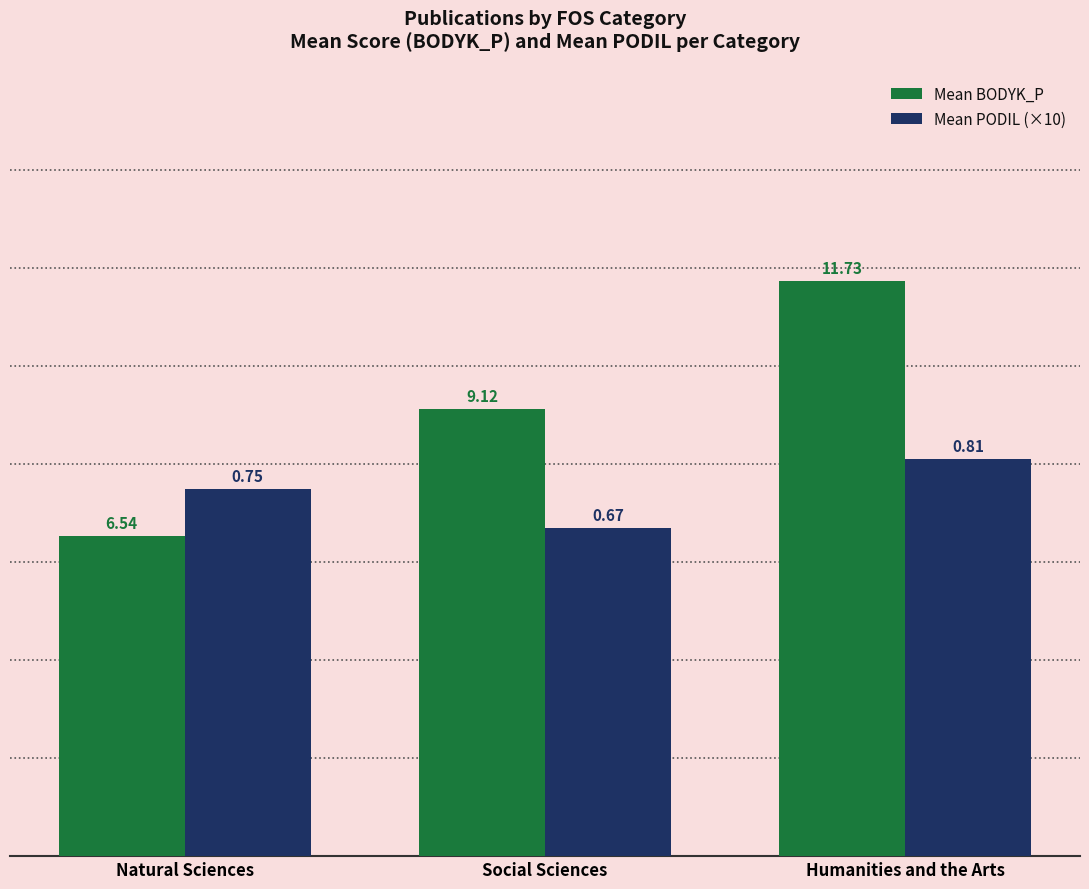

Read the Mean BODYK_P value at Humanities and the Arts.

11.7